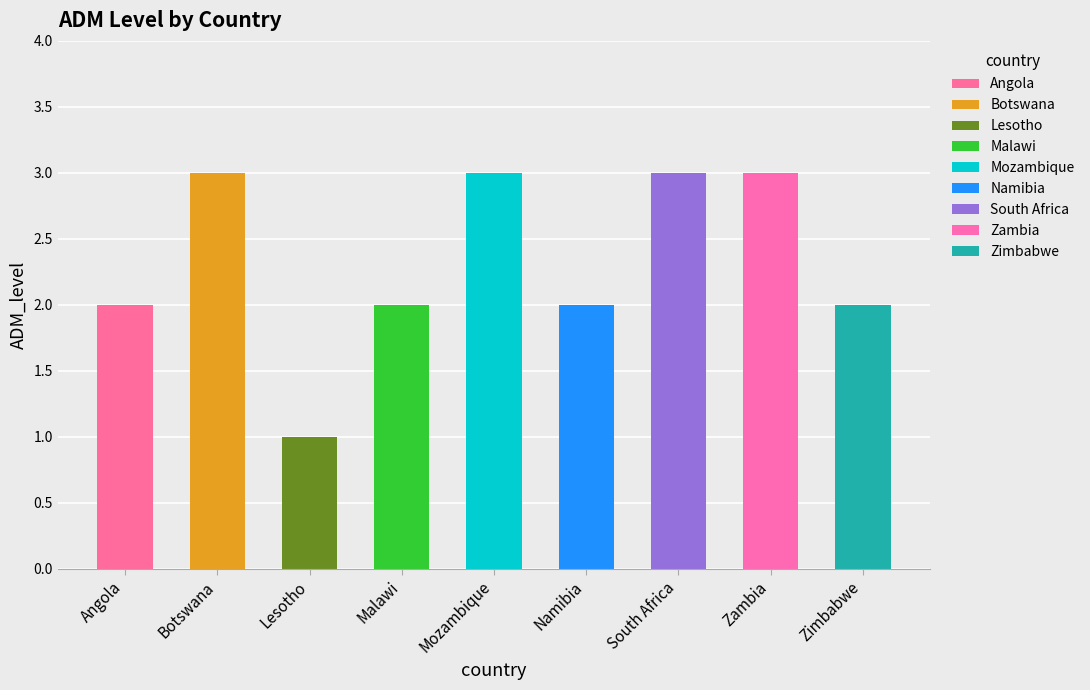

Reading right to left, what are all the values shown in this chart?

Zimbabwe=2	Zambia=3	South Africa=3	Namibia=2	Mozambique=3	Malawi=2	Lesotho=1	Botswana=3	Angola=2